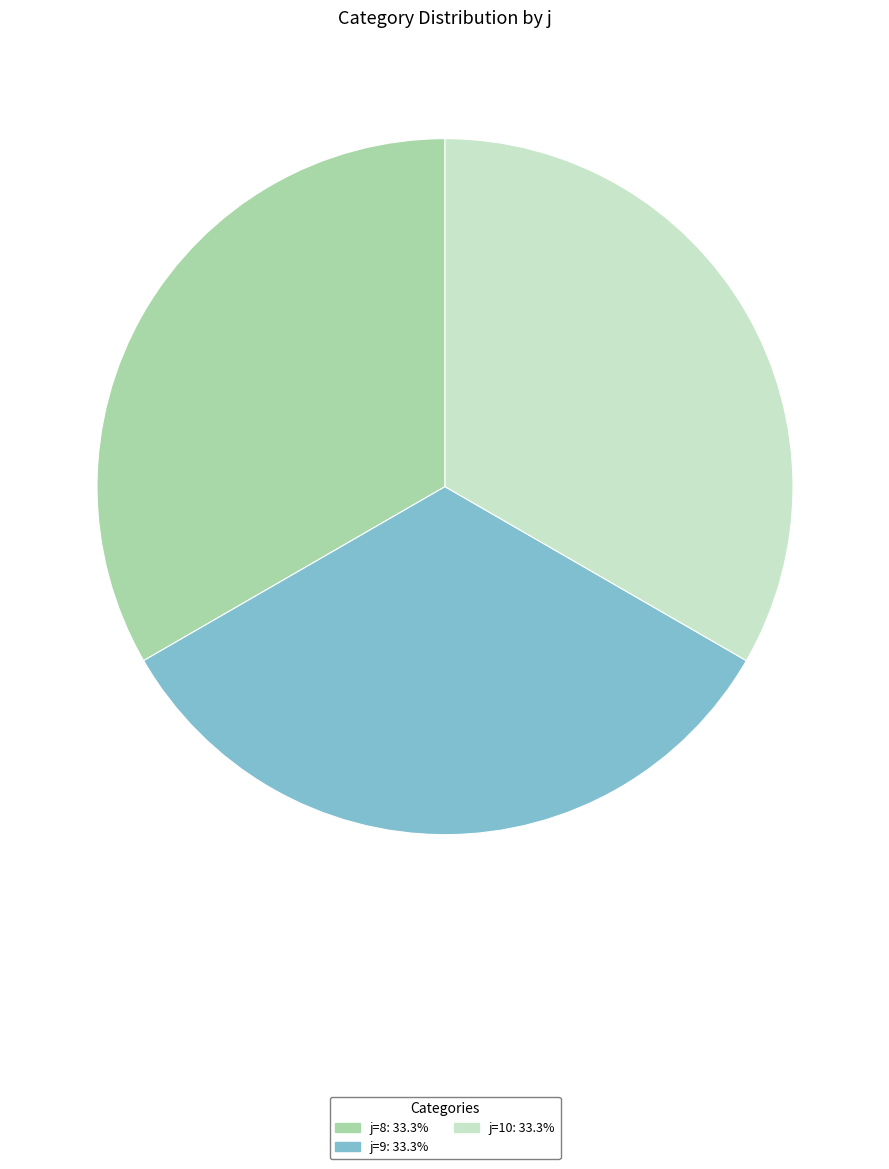

Does any single category account for the majority?

No